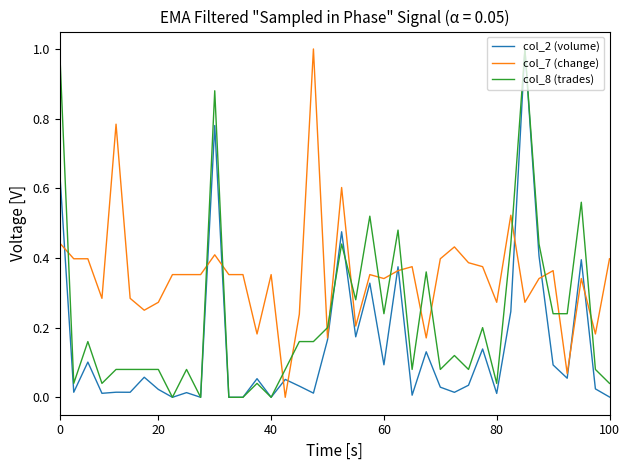

Rank the series by their average value, from lowest to highest.

col_2 (volume), col_8 (trades), col_7 (change)